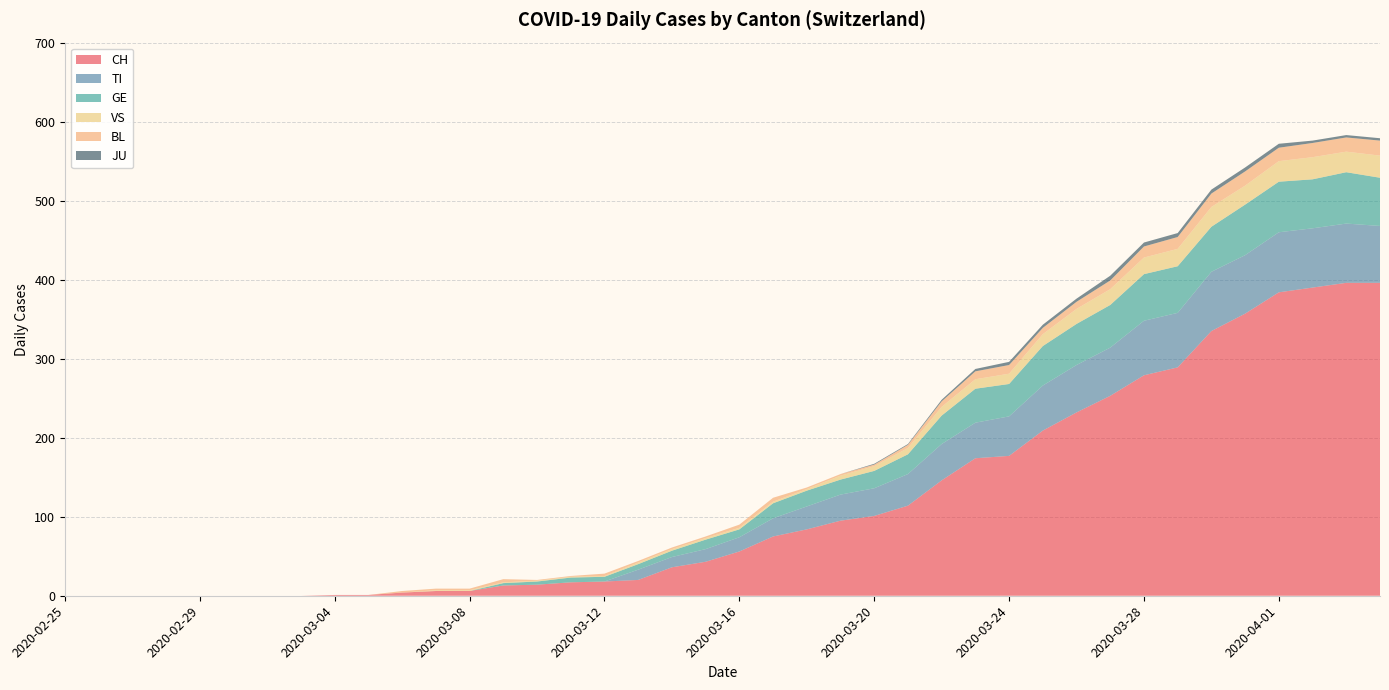

Reading left to right, transcribe all the data shown in this chart.

CH: 0	0	0	0	0	0	0	0	1	1	4	6	6	13	14	17	18	20	36	43	56	75	84	95	101	114	146	174	177	209	232	253	279	289	335	357	384	390	396	396
TI: 0	0	0	0	0	0	0	0	0	0	0	0	0	0	0	0	0	13	13	16	18	23	29	33	35	40	46	45	50	57	60	61	69	69	75	74	76	75	75	72
GE: 0	0	0	0	0	0	0	0	0	0	0	0	0	3	4	6	6	7	8	12	10	19	20	19	22	25	36	43	41	50	52	54	59	59	57	64	64	62	65	61
VS: 0	0	0	0	0	0	0	0	0	0	0	1	1	1	1	1	1	2	2	2	2	2	2	5	6	8	11	12	13	15	19	20	21	22	25	24	26	28	26	28
BL: 0	0	0	0	0	0	0	0	0	0	2	2	2	4	1	1	3	2	2	2	4	5	2	2	2	4	7	10	11	8	9	11	14	15	17	18	17	18	18	19
JU: 0	0	0	0	0	0	0	0	0	0	0	0	0	0	0	0	0	0	0	0	0	0	0	0	1	1	2	3	4	4	4	6	5	5	5	5	5	3	3	3